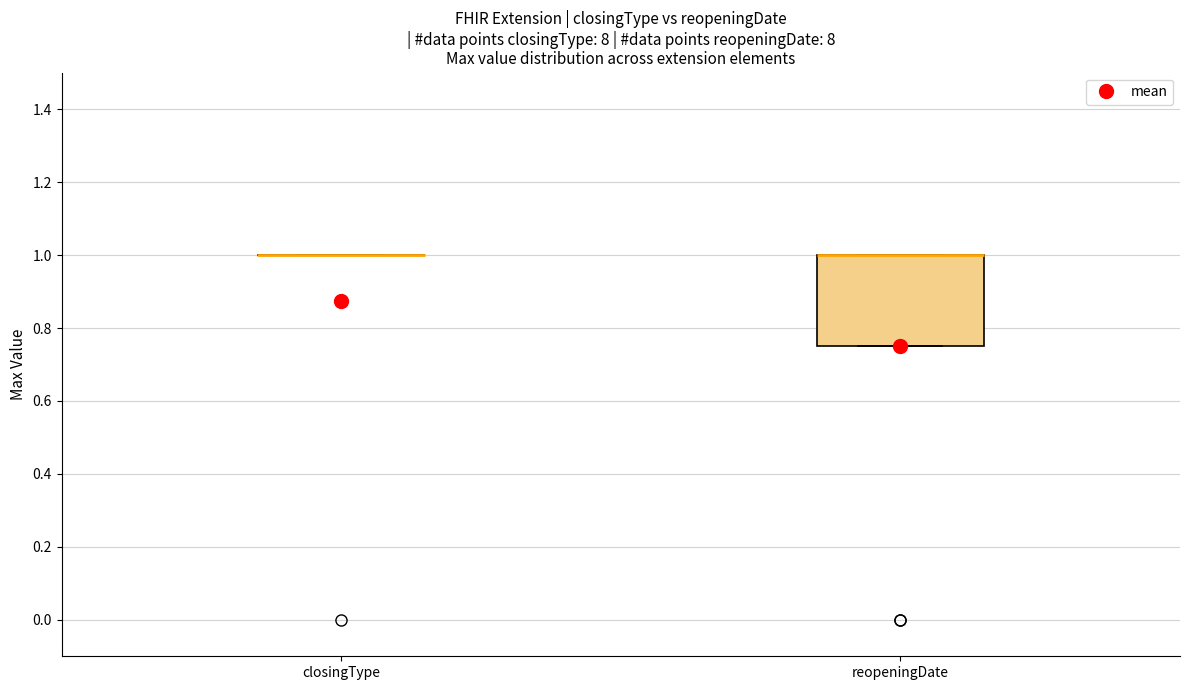

Reading left to right, transcribe this box plot: for each box, give where its median line is, the range the box spans, and where its two whiskers end, as read against the y-axis. The values are not printed on the chart, so give them approximately, as read against the axis.

closingType: box collapsed to a line at 1.00, whiskers 1.00 to 1.00
reopeningDate: median 1.00 (drawn on the box's upper edge), box 0.76 to 1.00, whiskers 0.76 to 1.00